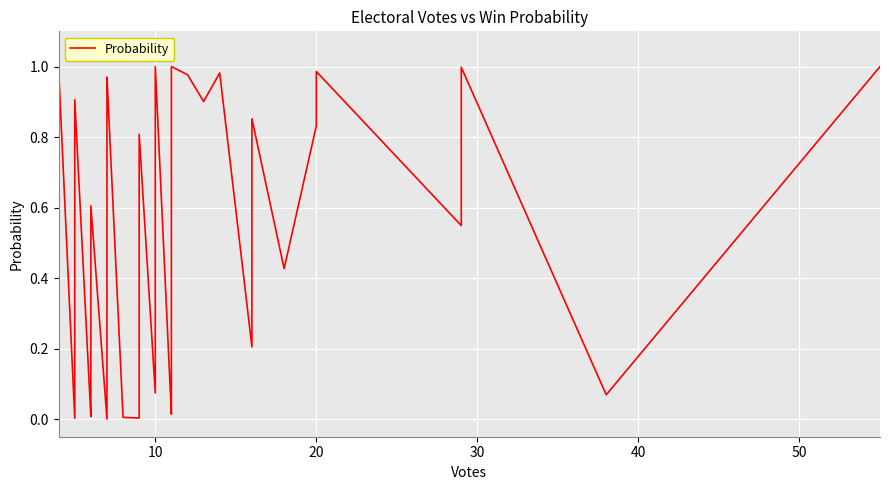

What is the sum of all values?

20.5